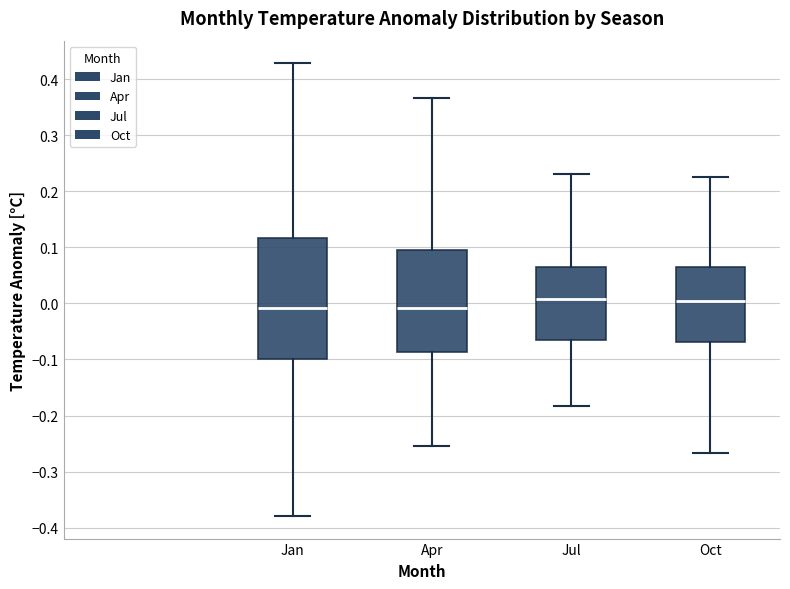

Reading left to right, transcribe this box plot: for each box, give where its median line is, the range the box spans, and where its two whiskers end, as read against the y-axis. The values are not printed on the chart, so give them approximately, as read against the axis.

Jan: median -0.01, box -0.10 to 0.12, whiskers -0.38 to 0.43
Apr: median -0.01, box -0.09 to 0.10, whiskers -0.25 to 0.37
Jul: median 0.01, box -0.07 to 0.06, whiskers -0.18 to 0.23
Oct: median 0.01, box -0.07 to 0.07, whiskers -0.27 to 0.23